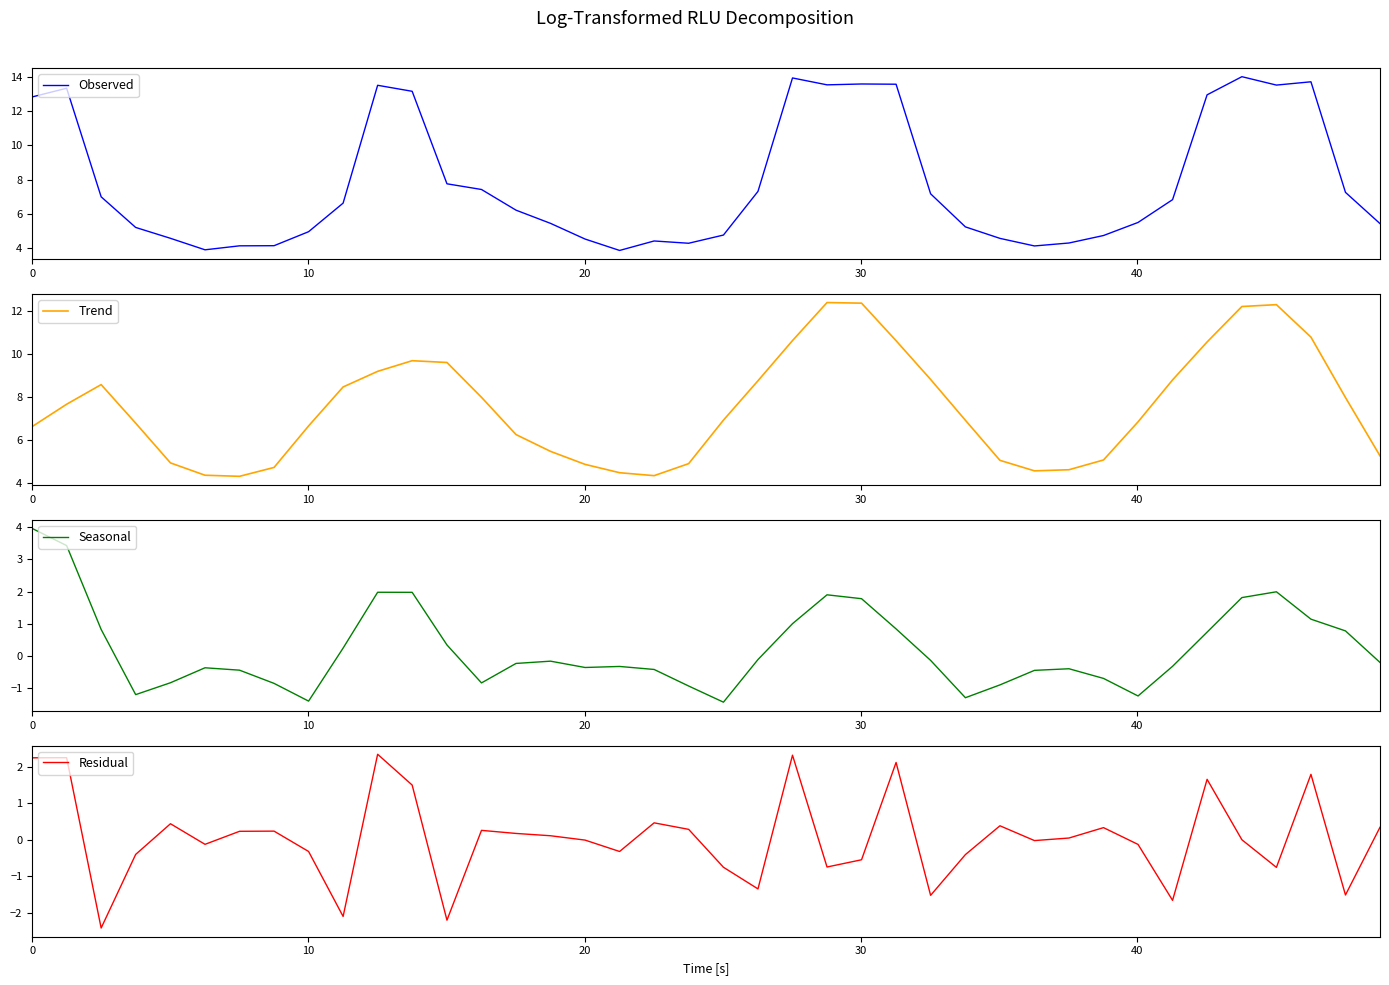

What are all the series names shown in the legend?

Observed, Trend, Seasonal, Residual